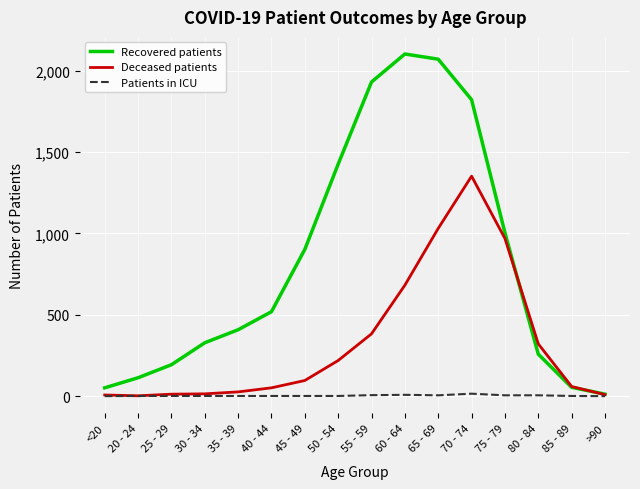

Which series has the largest total across all categories?

Recovered patients